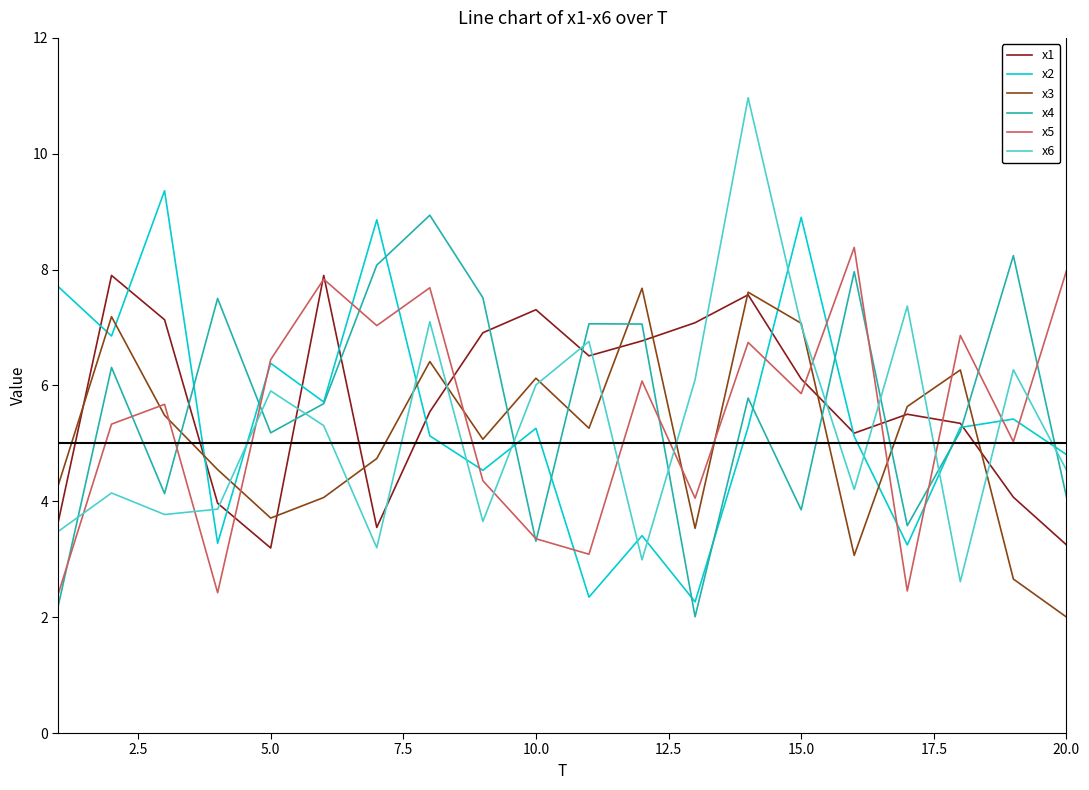

Which series has the widest spread of values?

x6